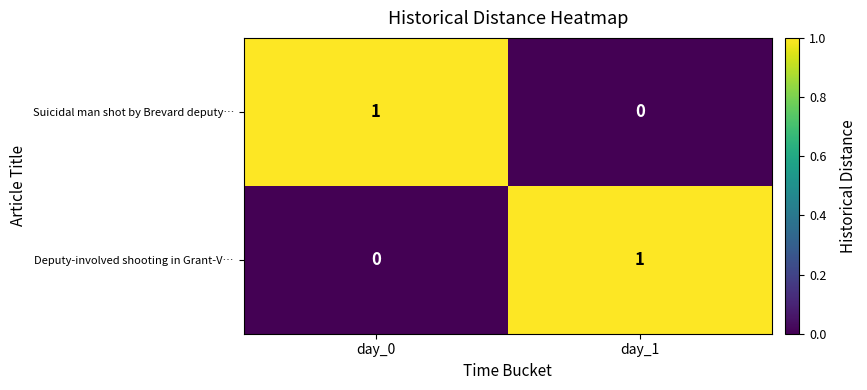

At how many categories does at least one series exceed 0?

2